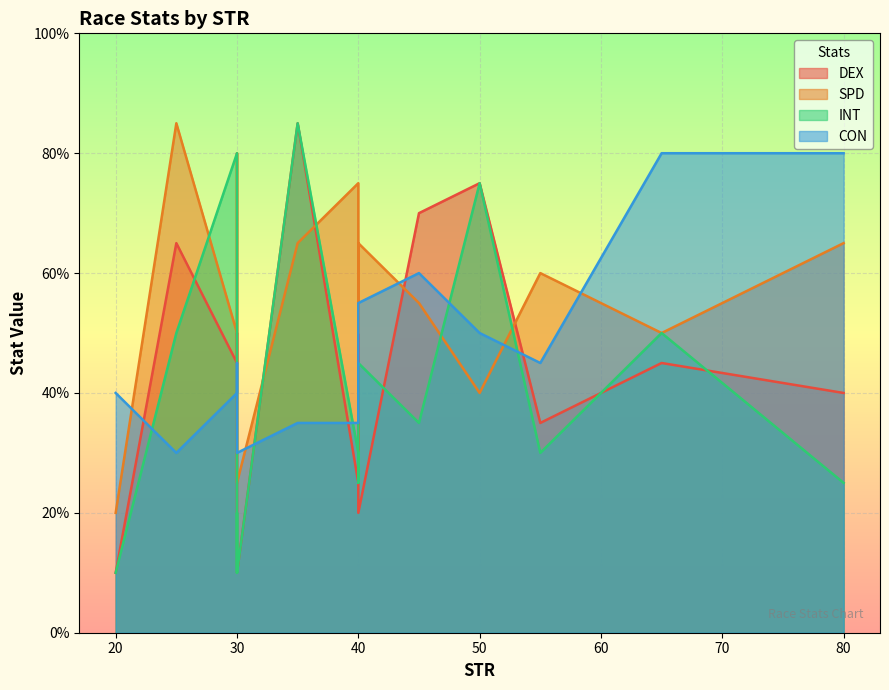

What is the value of the SPD point at the 5th from the left?

55